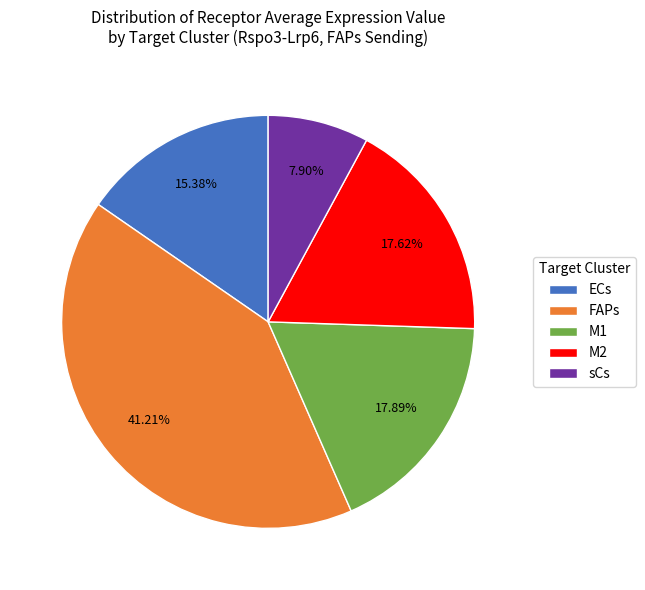

True or false: M1 accounts for 26% of the total.

False